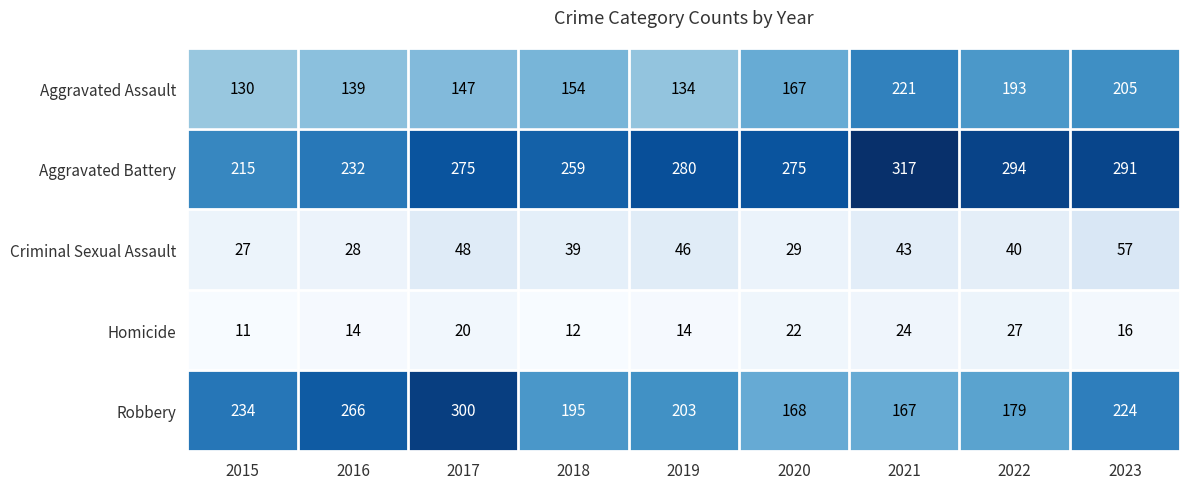

What is the approximate value of Homicide at 2015?

11